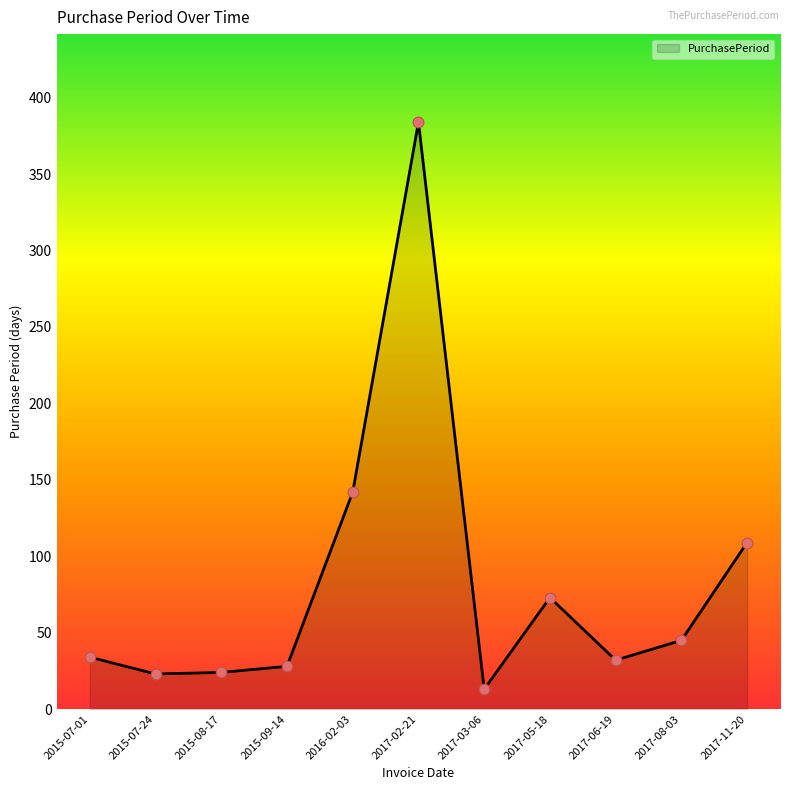

Which has a higher value, 2016-02-03 or 2017-02-21?

2017-02-21